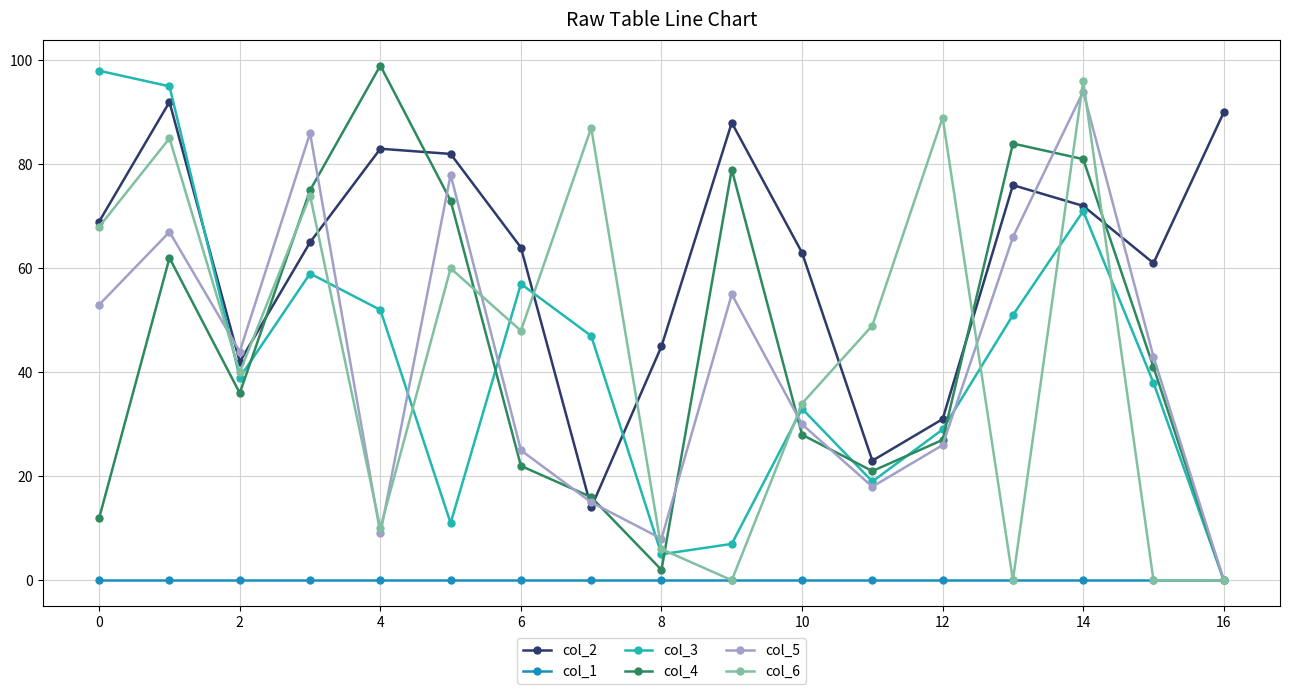

What is the greatest value displayed?

99